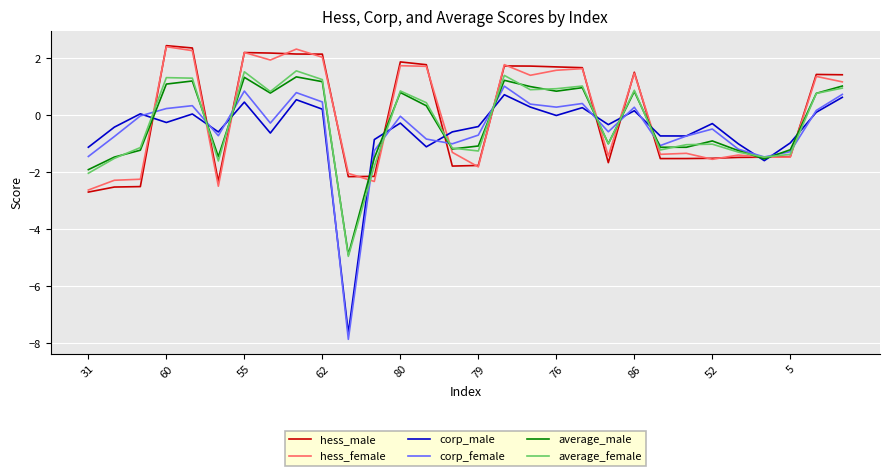

How many values in the hess_female series exceed 1?

15